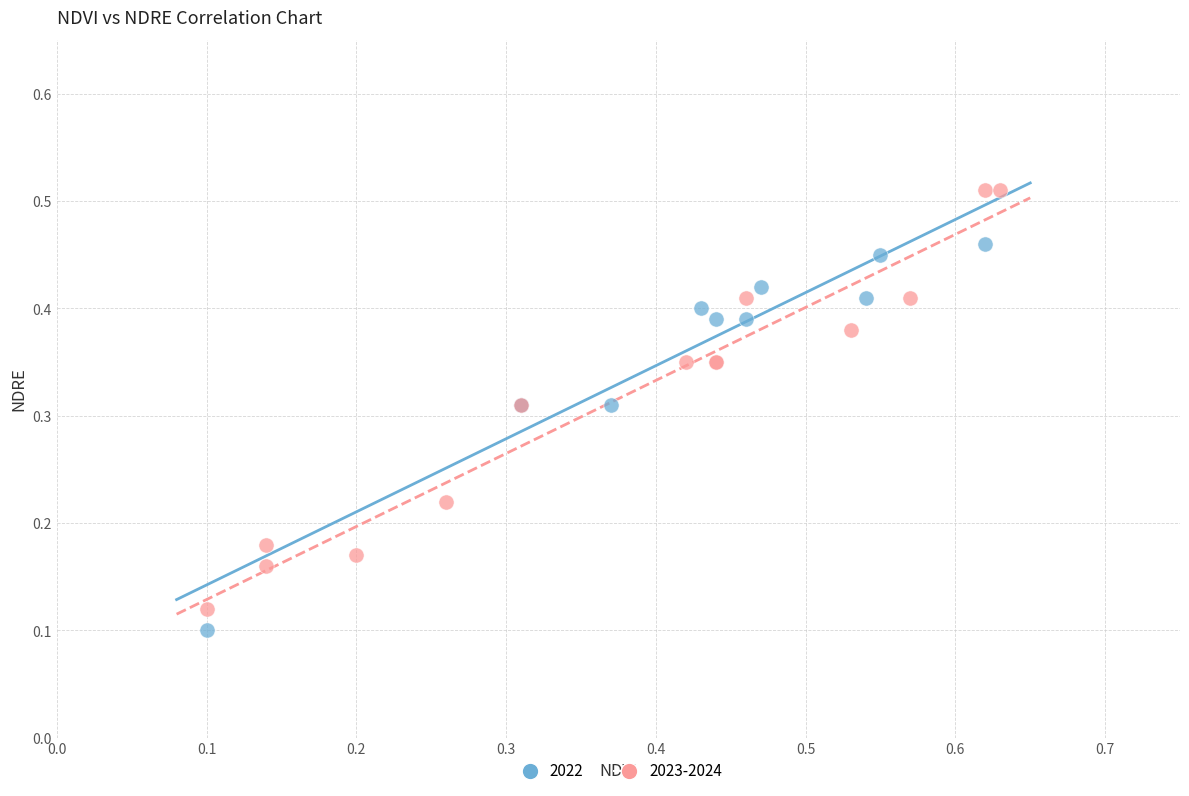

Which series reaches the minimum Y coordinate?

2022